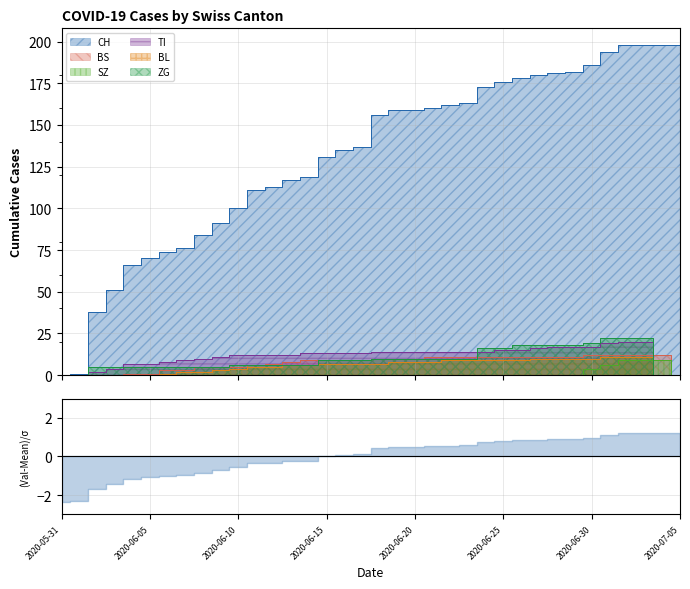

Reading left to right, extract all data points from this chart.

CH: 0	1	38	51	66	70	74	76	84	91	100	111	113	117	119	131	135	137	156	159	159	160	162	163	173	176	178	180	181	182	186	194	198	198	198	198
BS: 0	0	0	0	1	1	3	3	5	5	5	6	7	8	9	9	9	9	10	10	10	11	11	11	11	11	11	11	11	11	12	12	12	12	12	0
SZ: 0	0	0	0	0	0	0	0	0	0	0	0	0	0	0	0	0	0	0	0	0	0	0	0	0	0	0	0	0	0	4	6	9	9	9	0
TI: 0	0	2	4	7	7	8	9	10	11	12	12	12	12	13	13	13	13	14	14	14	14	14	14	14	15	15	16	17	17	17	19	20	20	0	0
BL: 0	0	0	0	0	0	1	2	2	3	4	5	5	6	6	7	7	7	7	8	8	8	9	9	9	9	9	10	10	10	10	11	11	11	0	0
ZG: 0	0	5	5	5	5	5	5	5	5	6	6	6	6	6	9	9	9	10	10	10	10	10	10	16	16	18	18	18	18	19	22	22	22	0	0